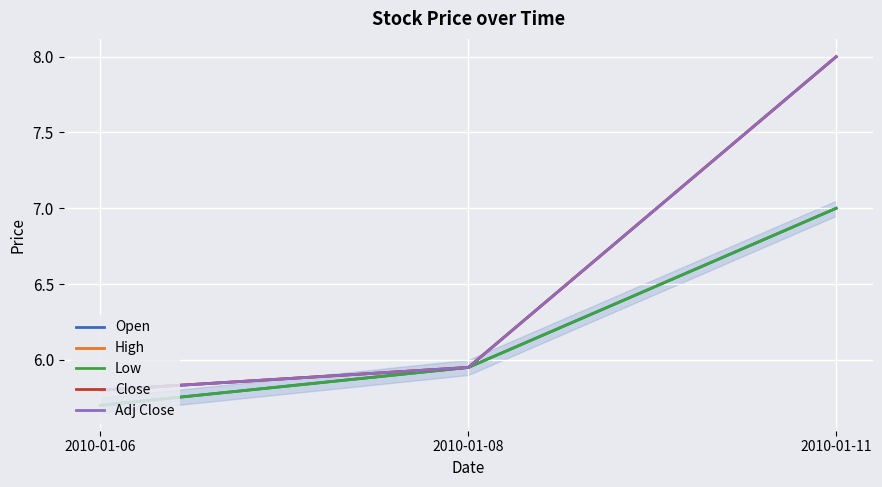

List the series in order of their peak value, highest first.

High, Close, Adj Close, Open, Low